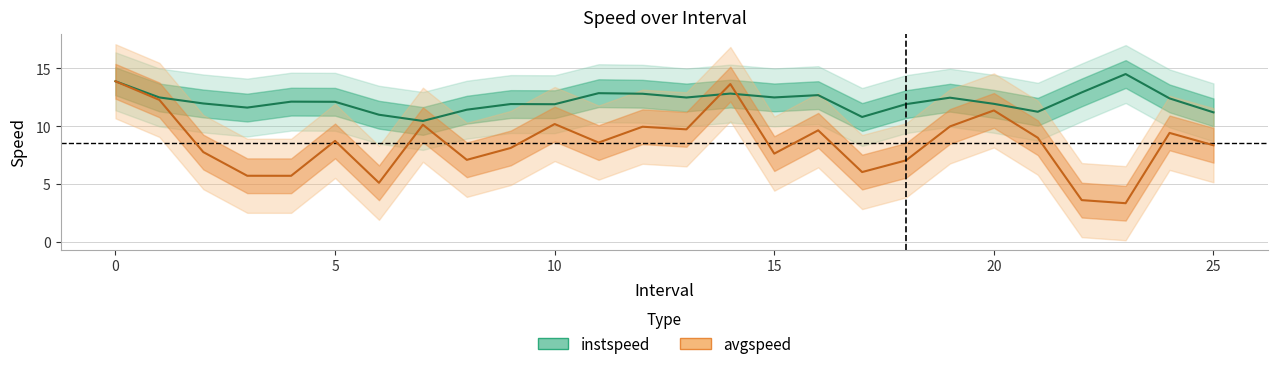

Where is the first local maximum for instspeed?

4